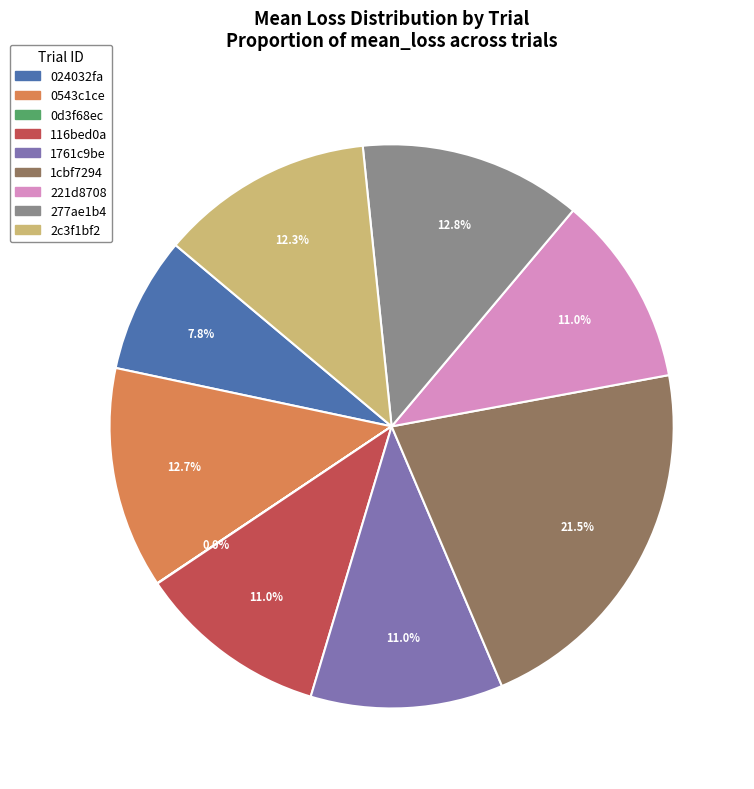

What is the largest slice in the pie chart?

1cbf7294